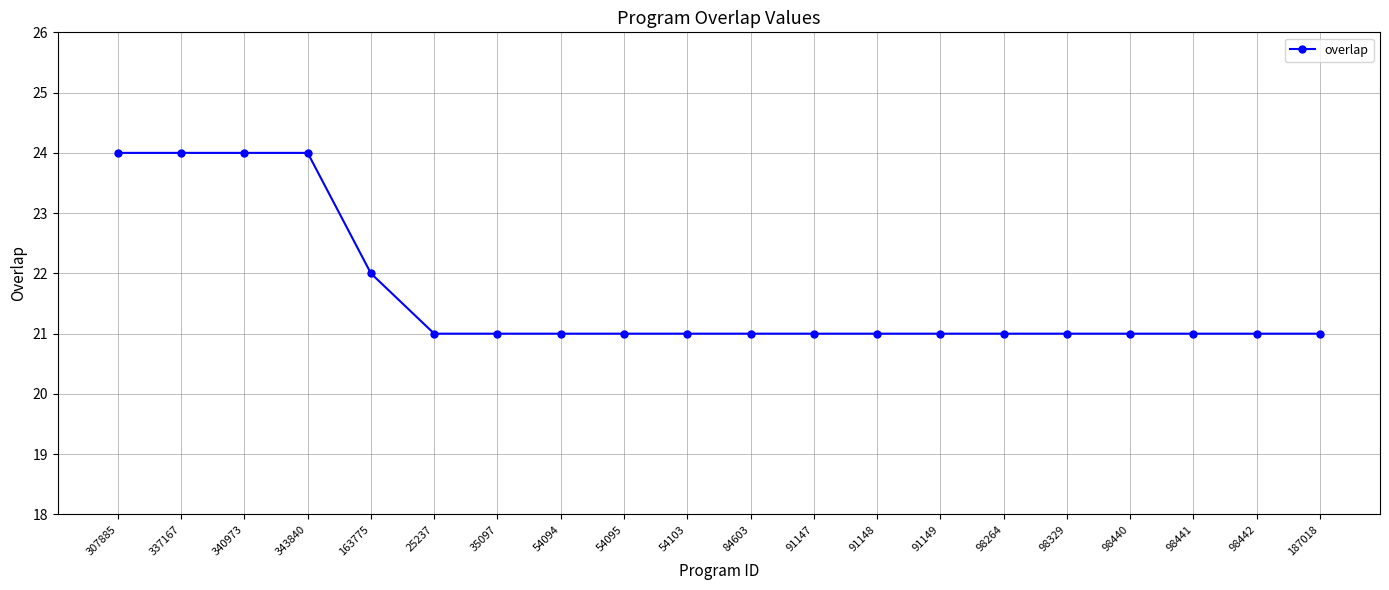

What is the minimum value shown in the chart?

21